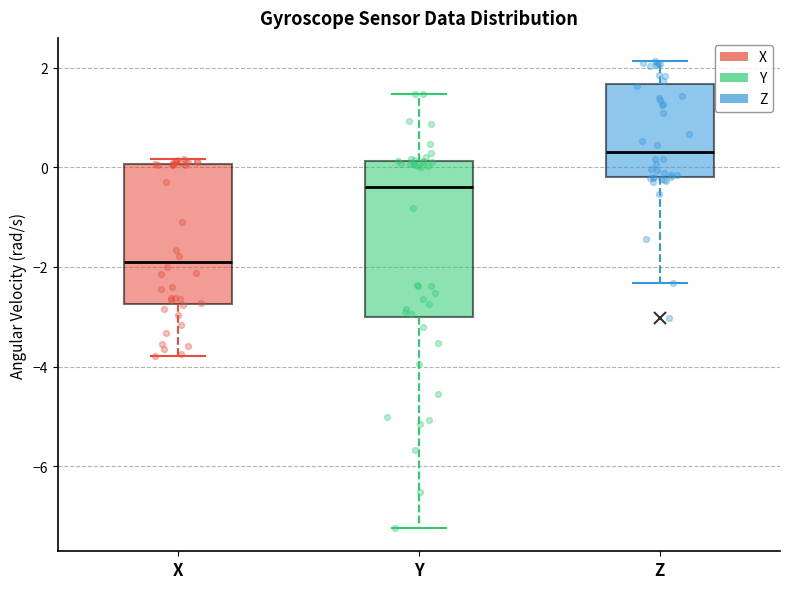

Where does the upper whisker of the box for Z end on the y-axis? The values are not printed on the chart, so give them approximately, as read against the axis.

2.2